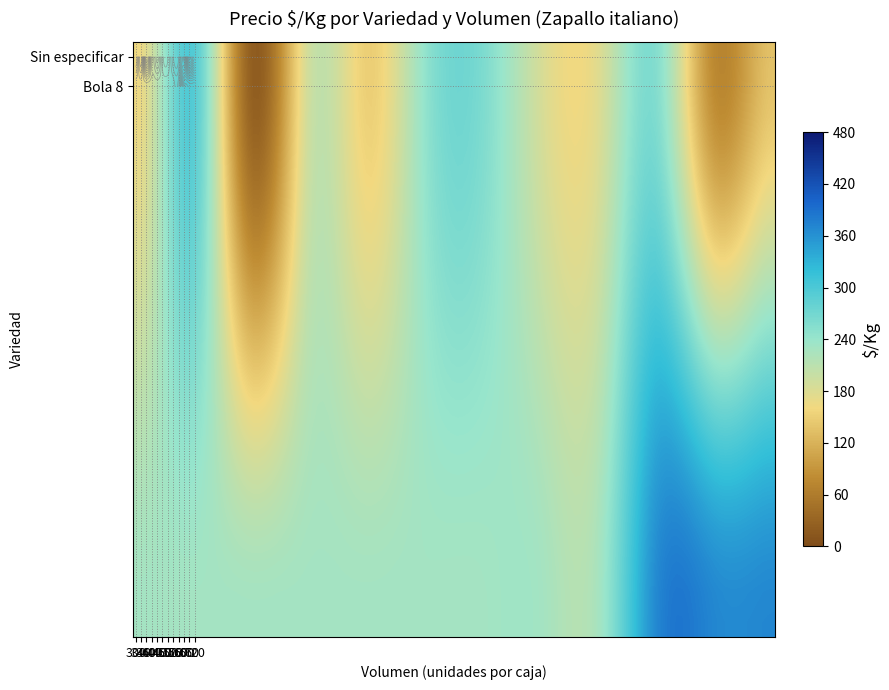

What is the sum of all Sin especificar values?

2158